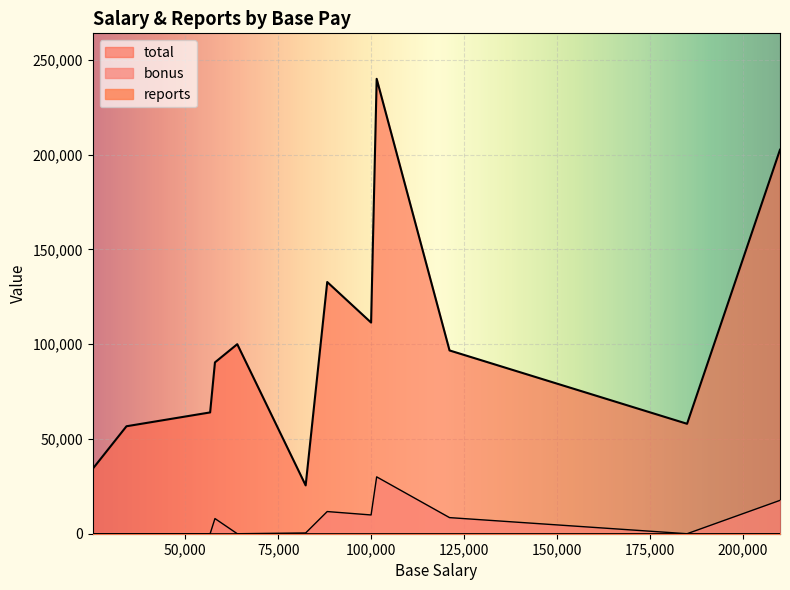

Does the chart display data point markers on the line(s)?

No